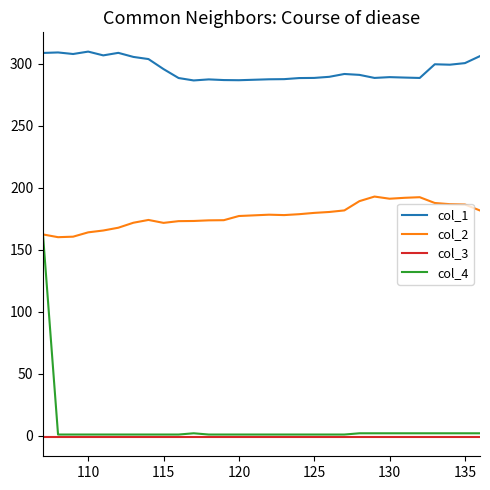

Is this an area chart (filled region under the line)?

No